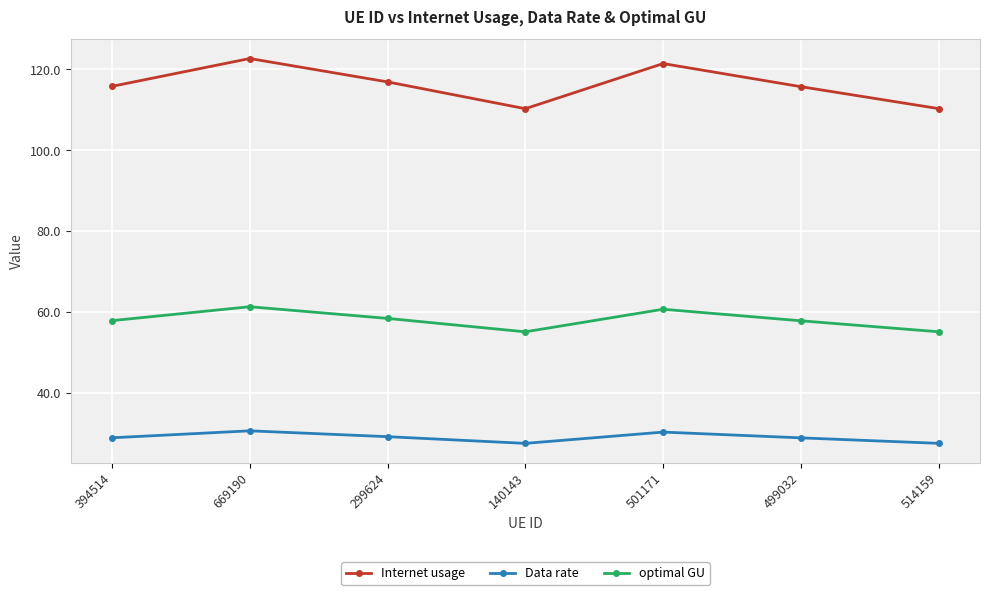

What is the maximum value for Data rate?

30.7